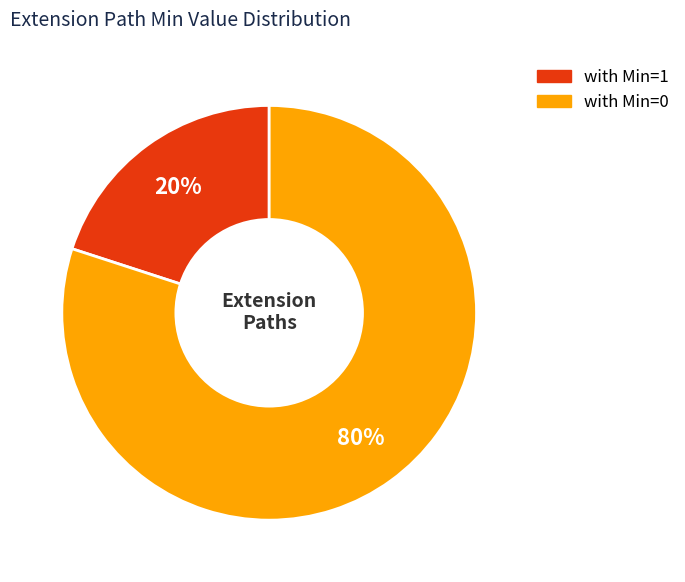

Does any single category account for the majority?

Yes